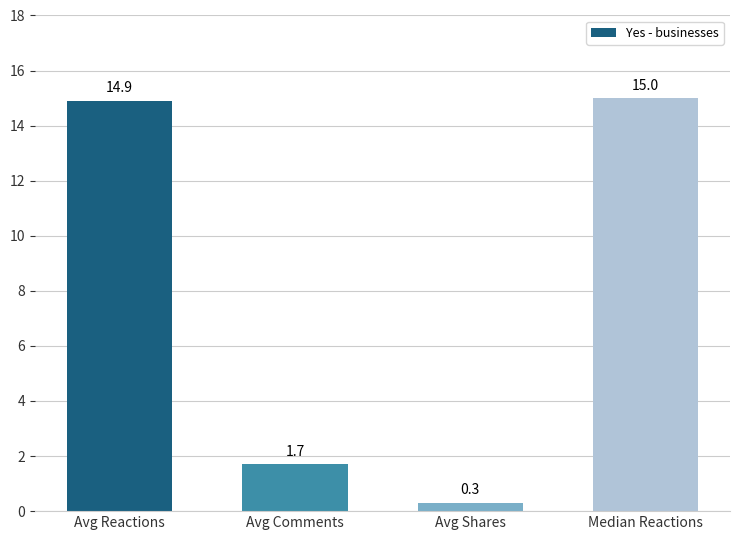

At which label does the data first exceed 14?

Avg Reactions